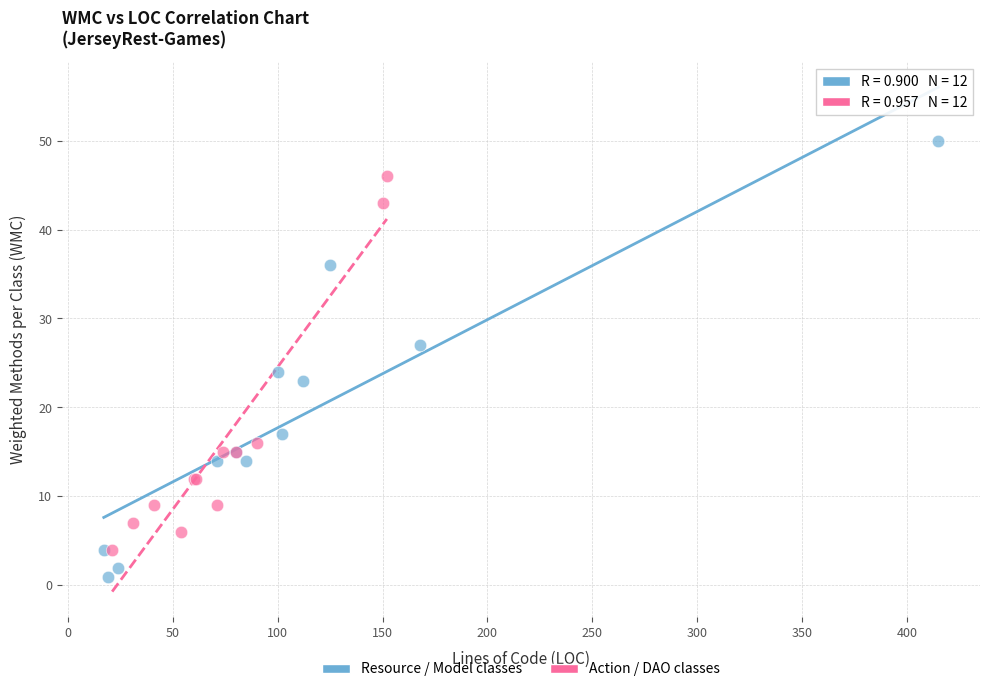

Which series contains the lowest Y value?

Resource / Model classes